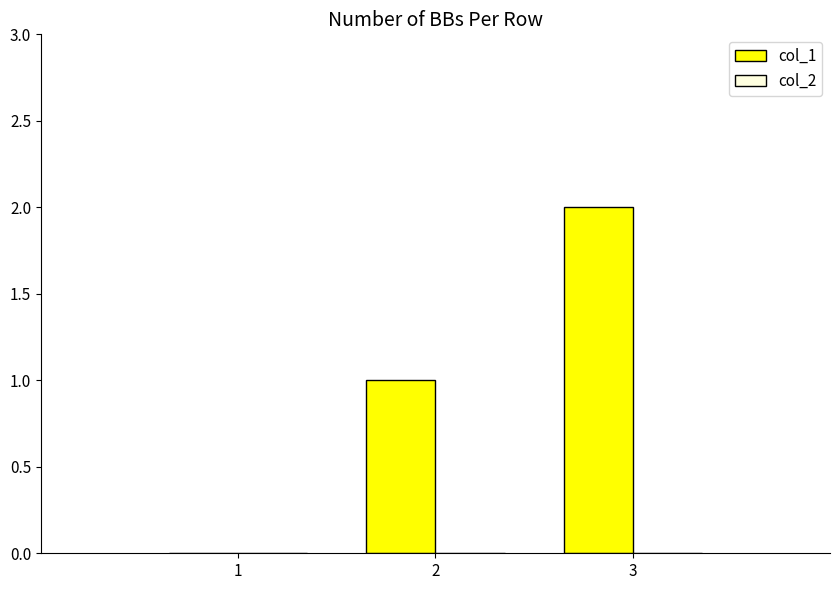

What is the change in value from 1 to 3?

+2